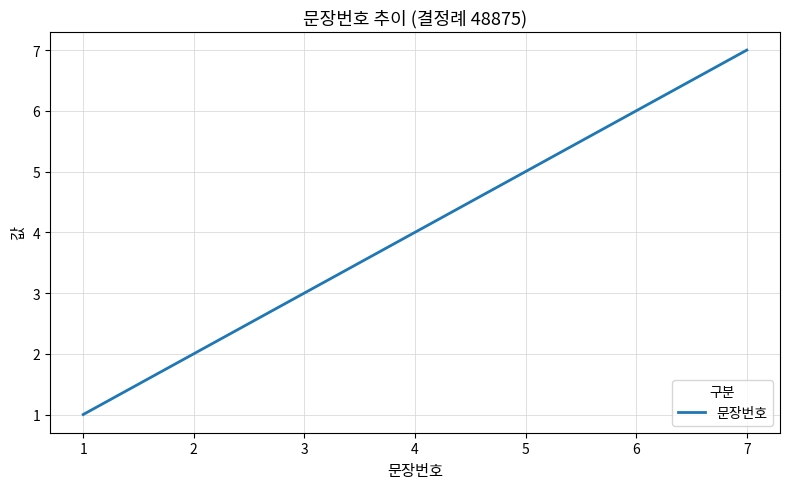

Is this an area chart (filled region under the line)?

No